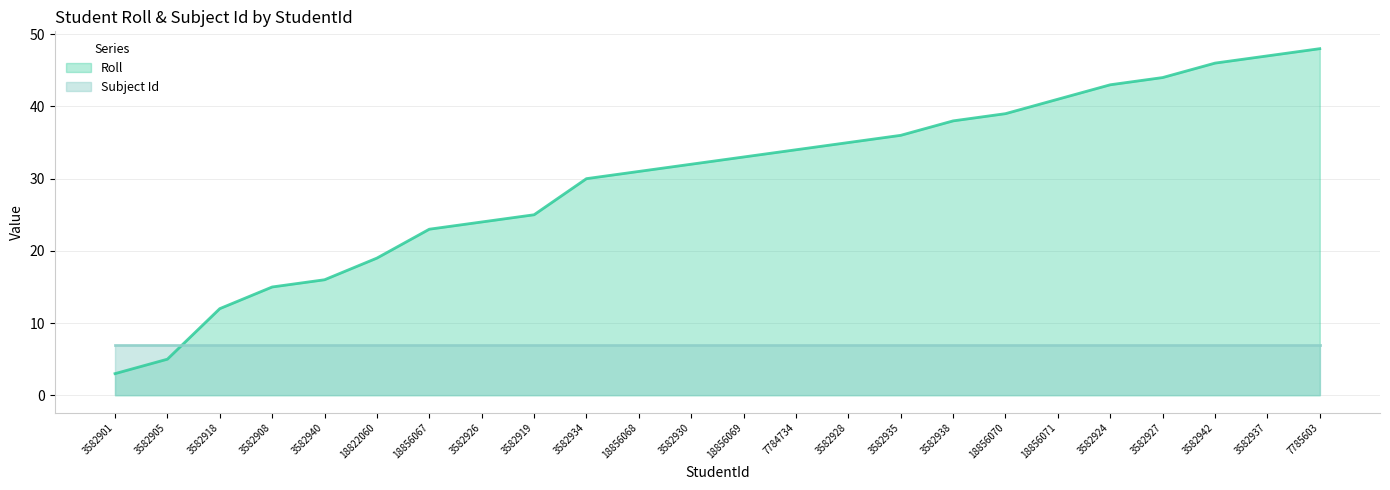

After their last crossing, which series has the higher values: Subject Id or Roll?

Roll